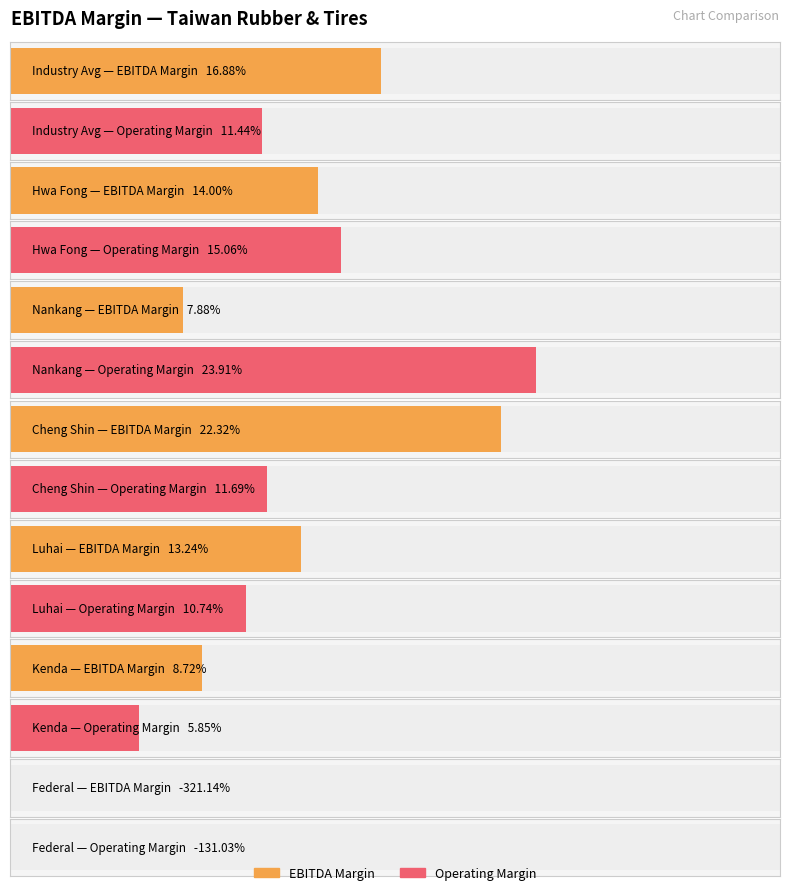

How many values in the operating_margin series are below 0?

1